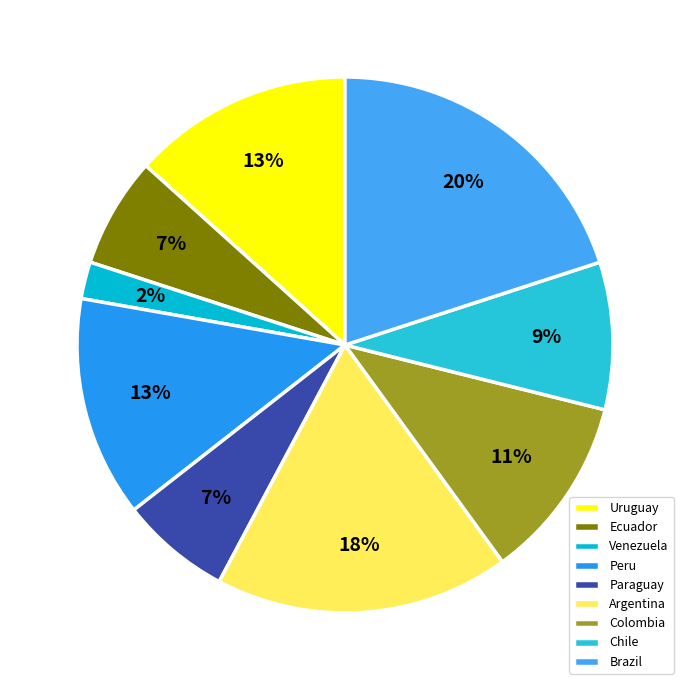

Between Ecuador and Peru, which is larger?

Peru